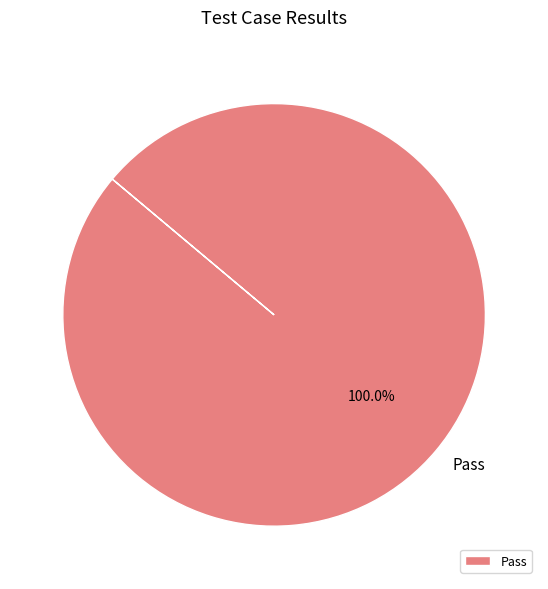

Which category accounts for the majority?

Pass